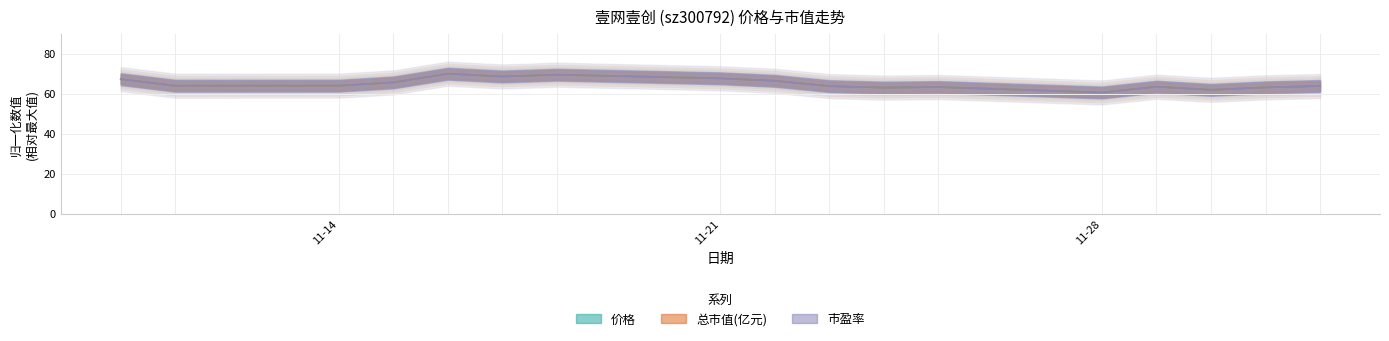

What is the label of the 4th point from the right?

2022-11-29